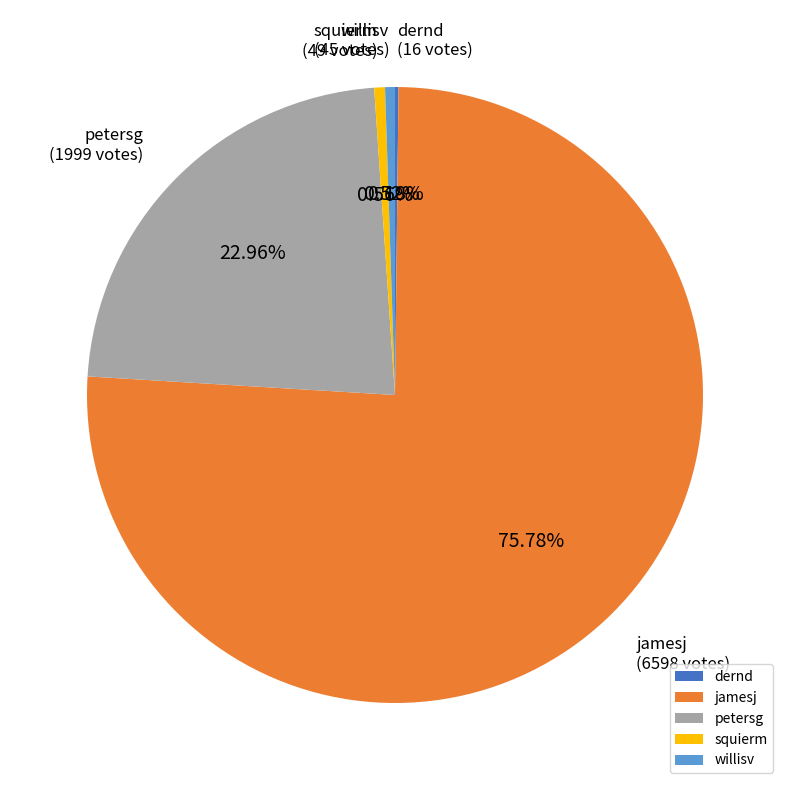

Which has a higher value, jamesj or petersg?

jamesj